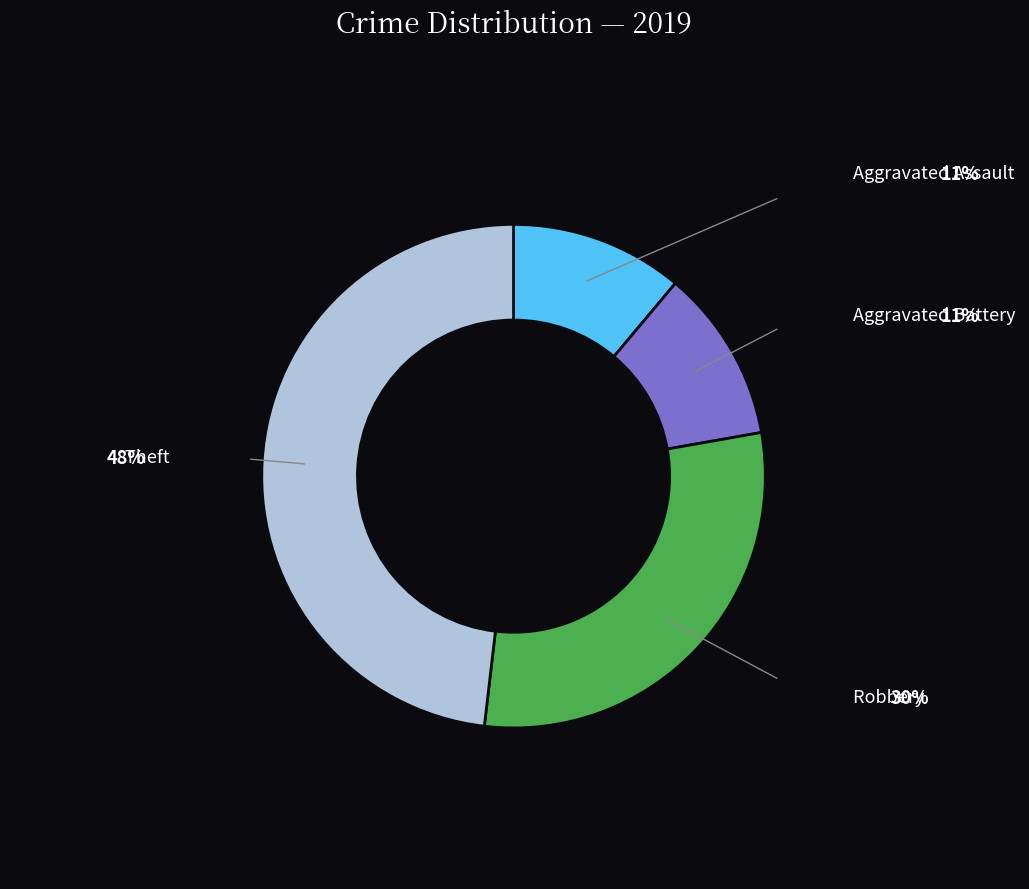

Is there a majority slice in this chart?

No